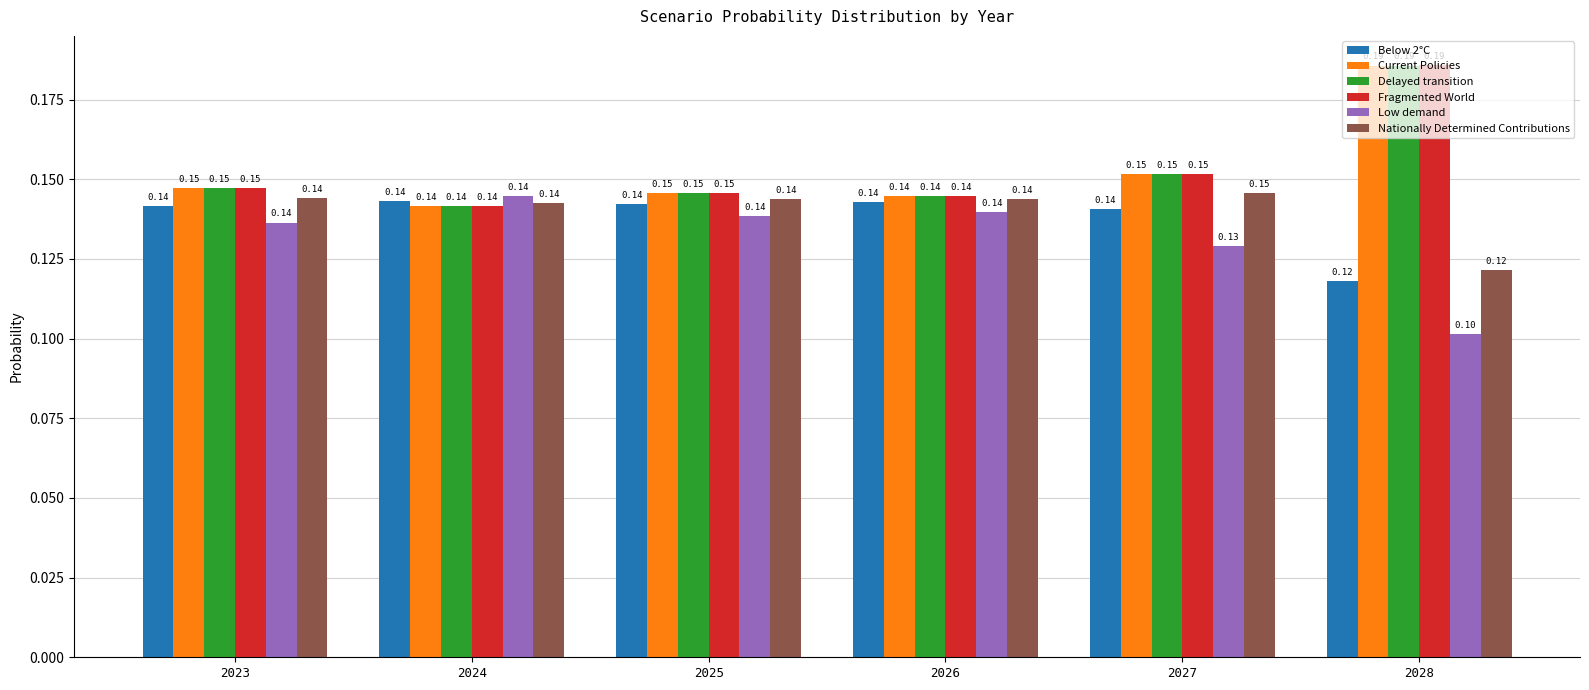

Is the value of Nationally Determined Contributions at 2024 greater than the value of Low demand at 2028?

Yes